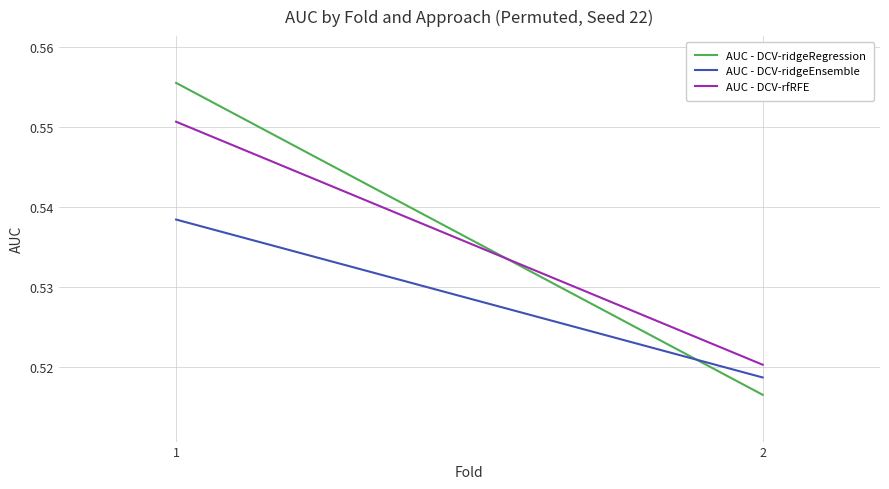

Reading right to left, what are all the values shown in this chart?

AUC - DCV-ridgeRegression: 2=0.5	1=0.6
AUC - DCV-ridgeEnsemble: 2=0.5	1=0.5
AUC - DCV-rfRFE: 2=0.5	1=0.6